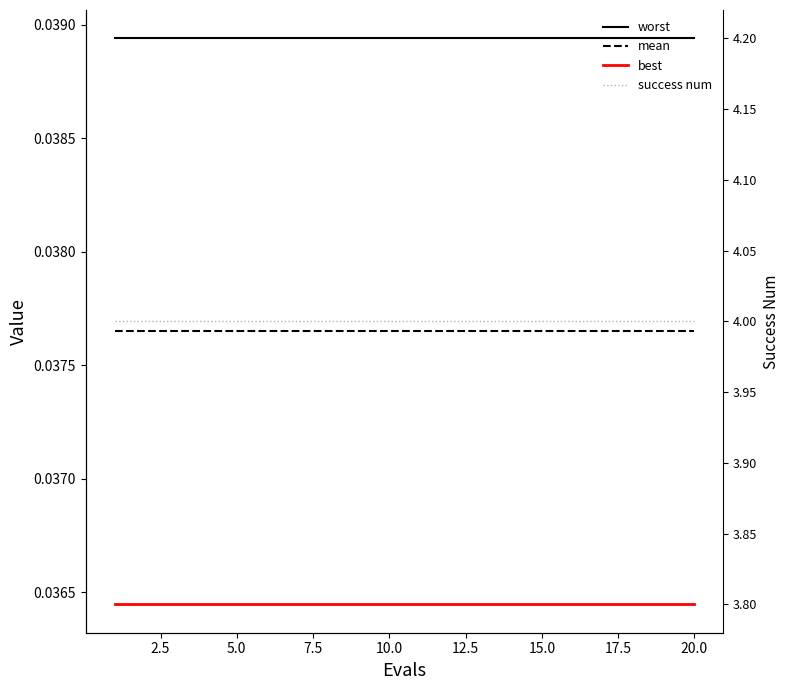

True or false: mean and worst cross at least once.

False